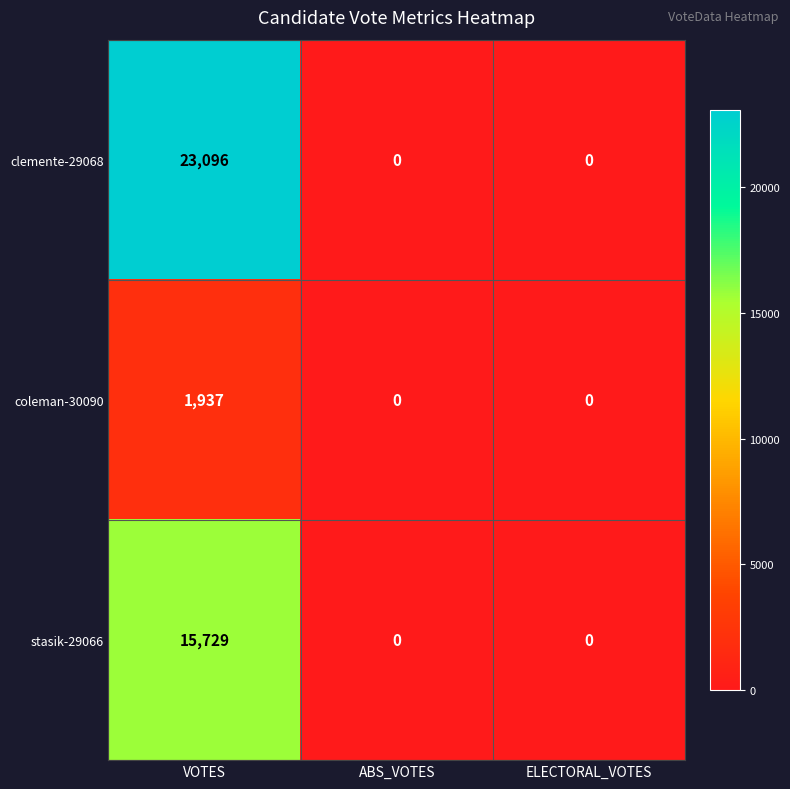

The coleman-30090 series shows 3394 at VOTES. True or false?

False